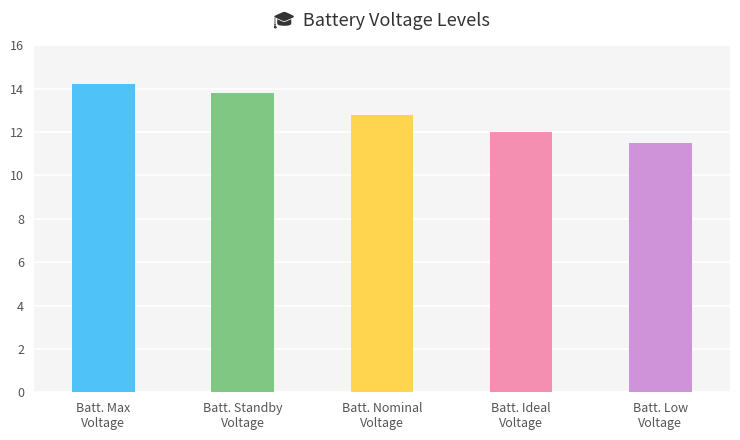

What is the label of the 4th bar from the left?

Batt. Ideal
Voltage